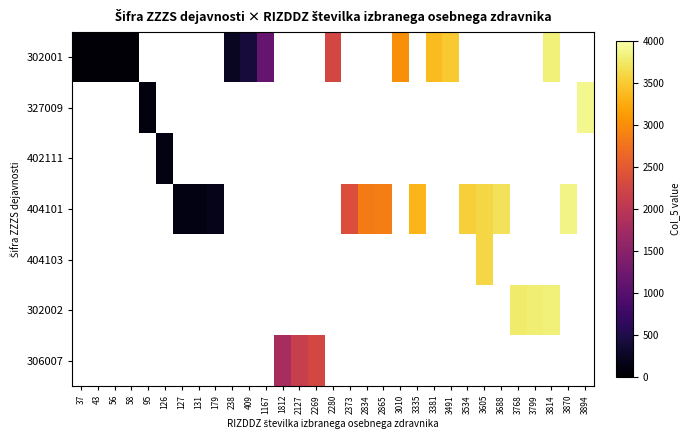

Rank the categories by 327009 value from lowest to highest.

37, 43, 56, 58, 95, 126, 127, 131, 179, 238, 409, 1167, 1812, 2127, 2269, 2280, 2373, 2834, 2865, 3010, 3335, 3381, 3491, 3534, 3605, 3688, 3768, 3799, 3814, 3870, 3894